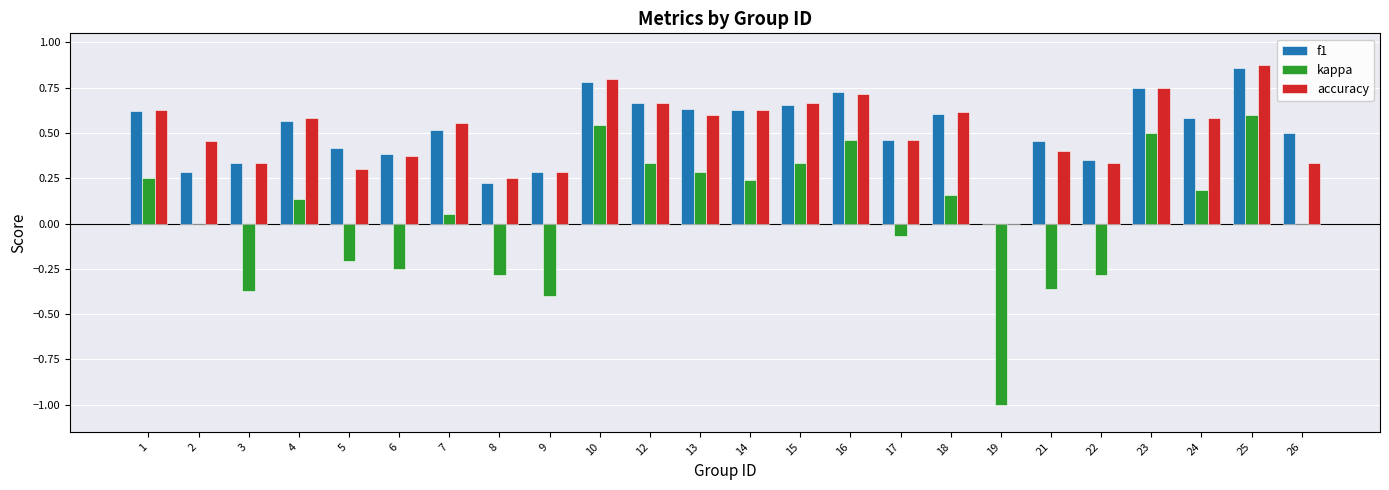

Which label corresponds to the largest value in the chart?

25